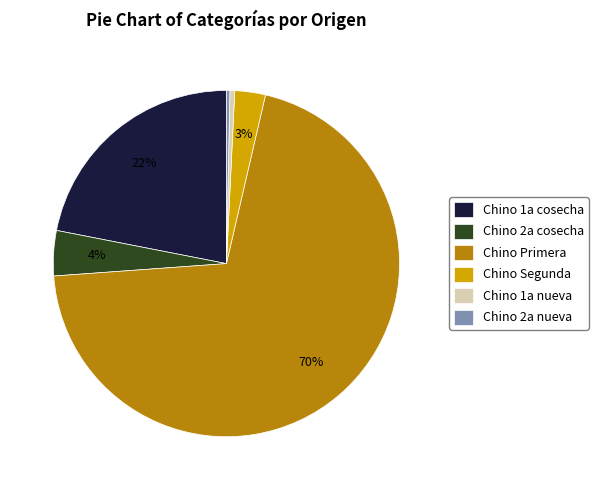

To the nearest percent, what portion does Chino Segunda represent?

3%